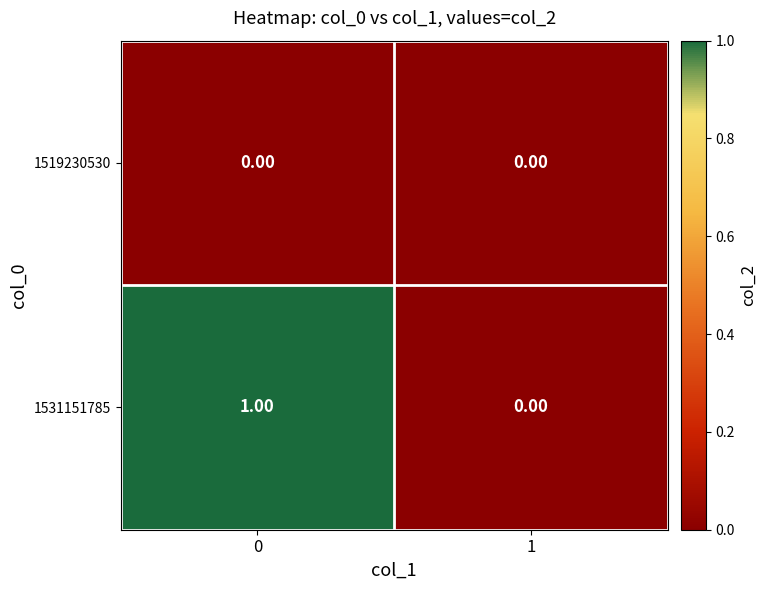

Between 0 and 1, which series saw the biggest shift?

1531151785